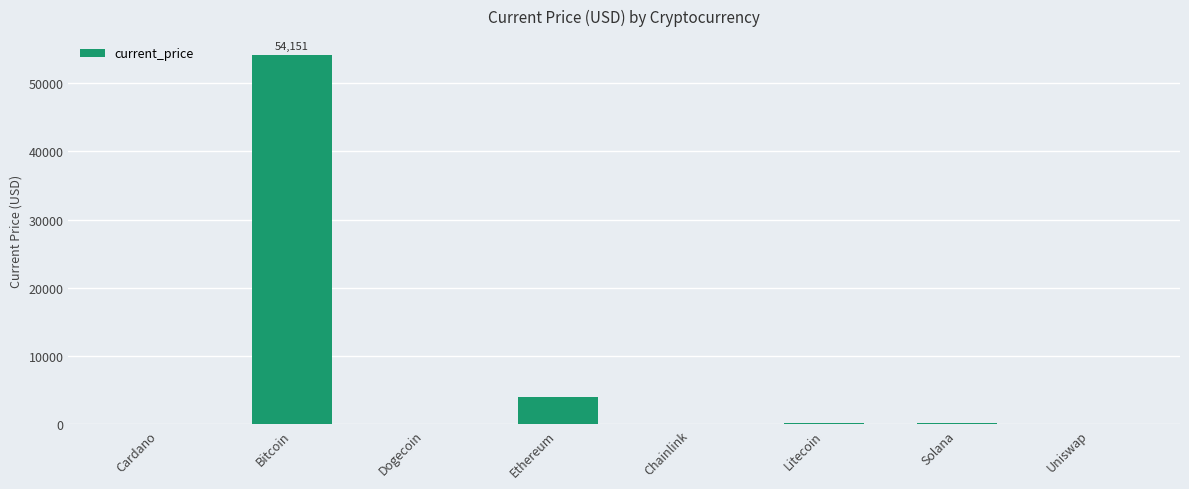

What is the sum of all values?

58605.5